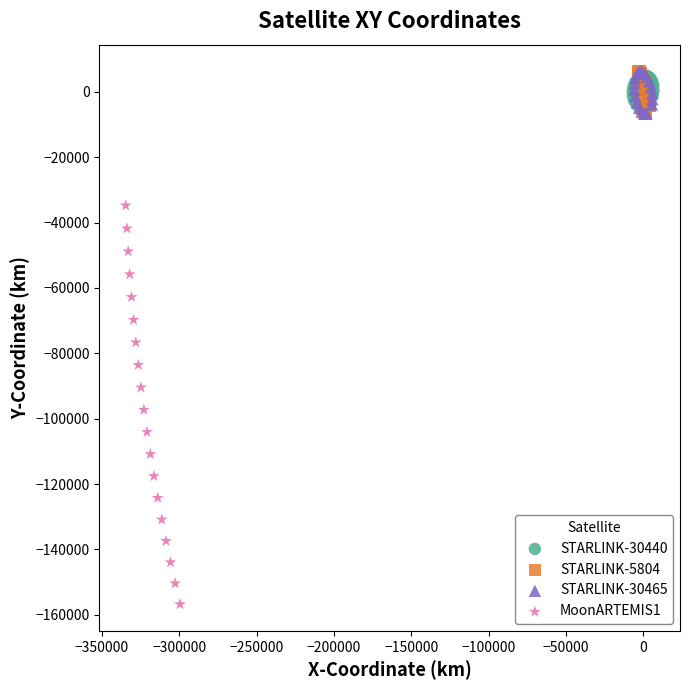

What are all the series names shown in the legend?

STARLINK-30440, STARLINK-5804, STARLINK-30465, MoonARTEMIS1